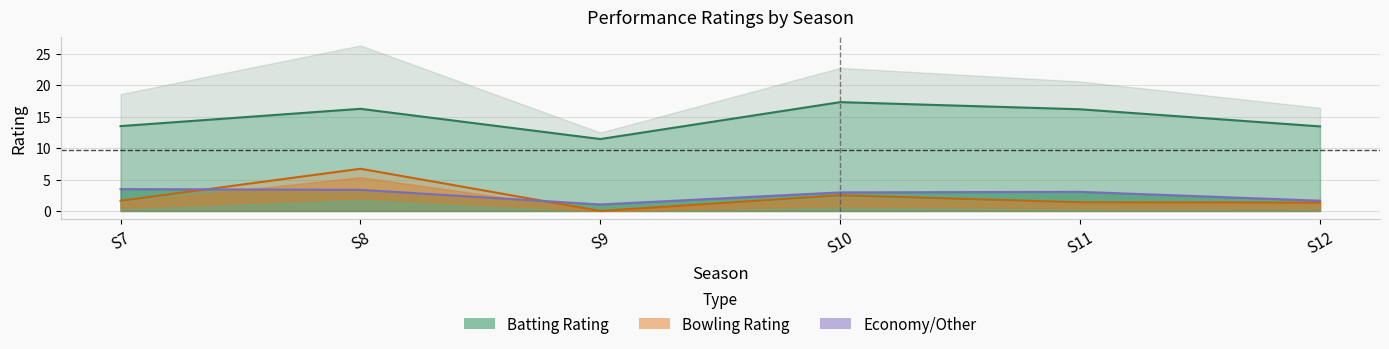

Which label corresponds to the largest value in the chart?

S10